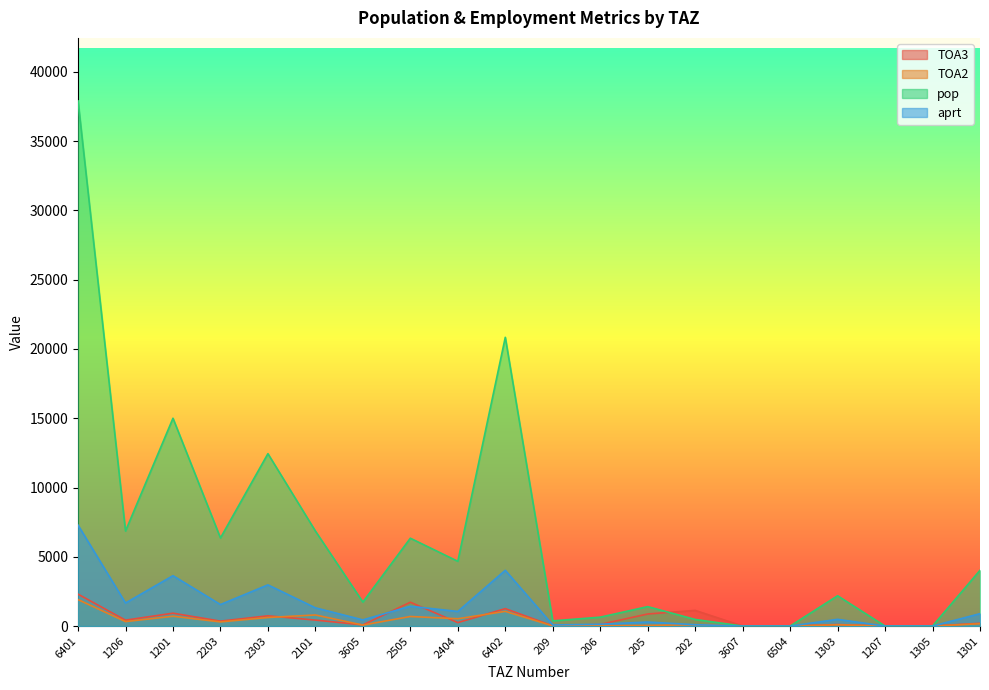

Does the chart have visible grid lines?

No